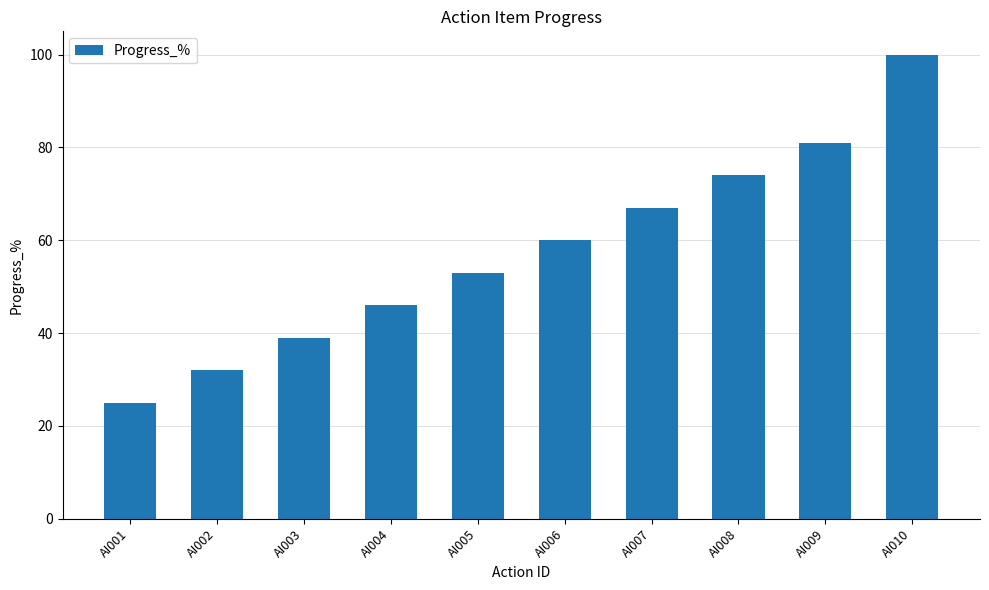

What is the value of the 8th bar from the left?

74